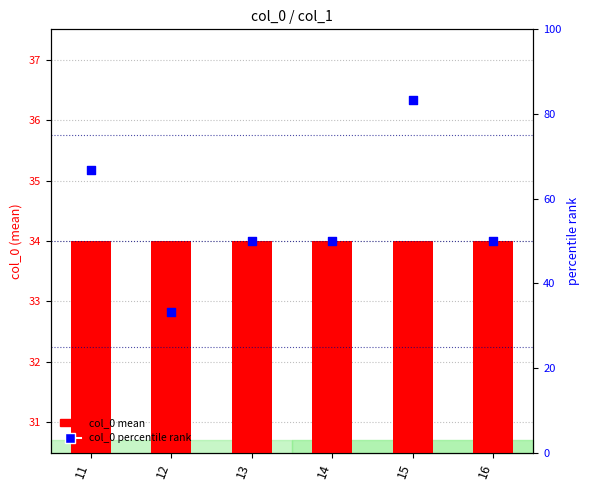

Which series has the largest total across all categories?

col_0 percentile rank